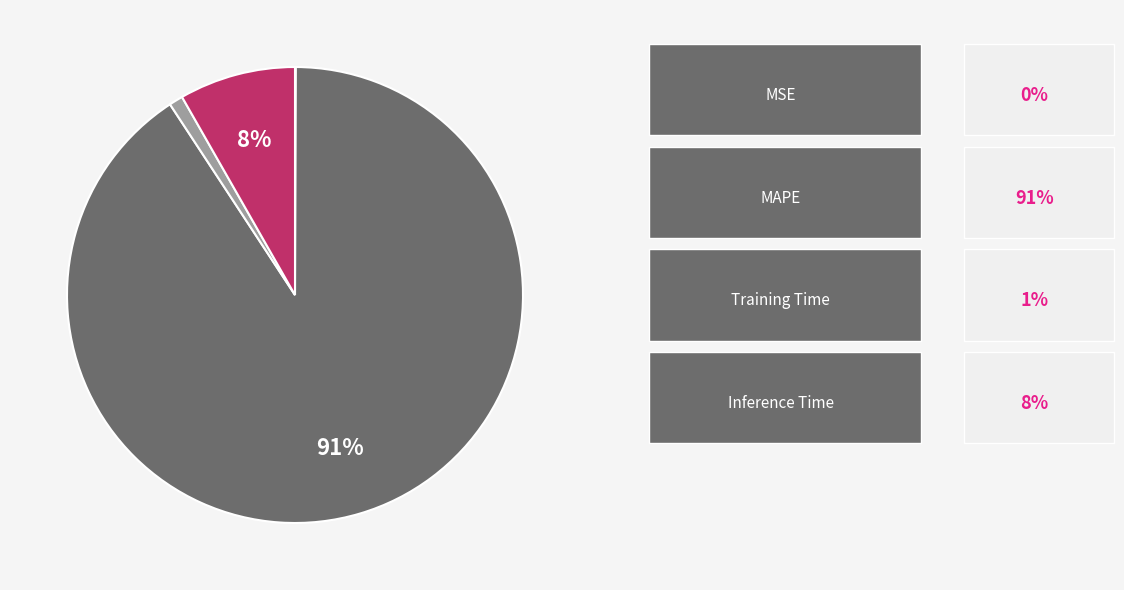

To the nearest percent, what is the difference between the largest and smallest slice percentages?

91%